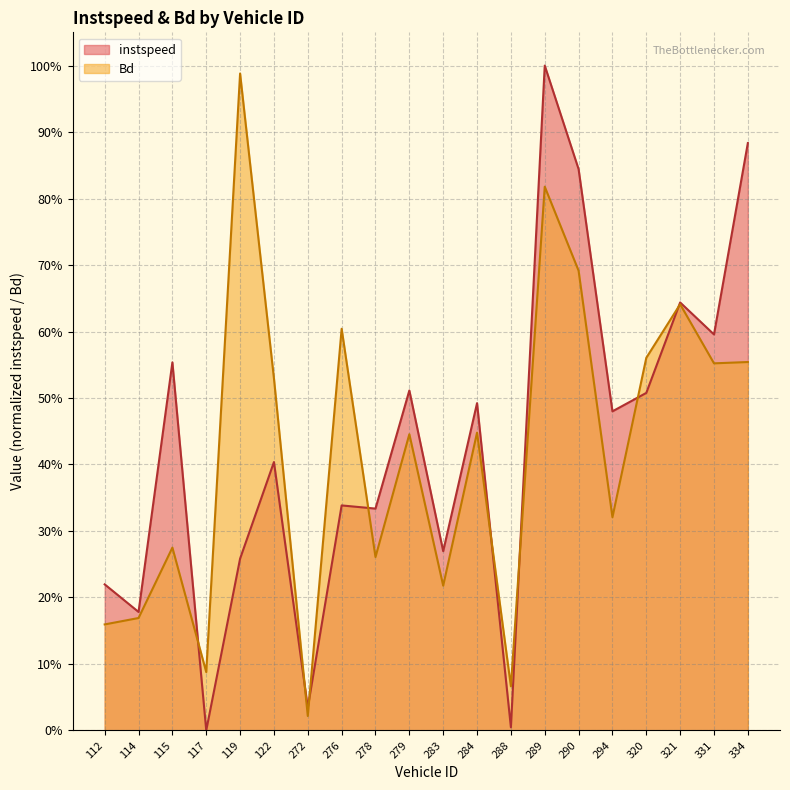

At 115, list the series in order from smallest to largest.

Bd, instspeed